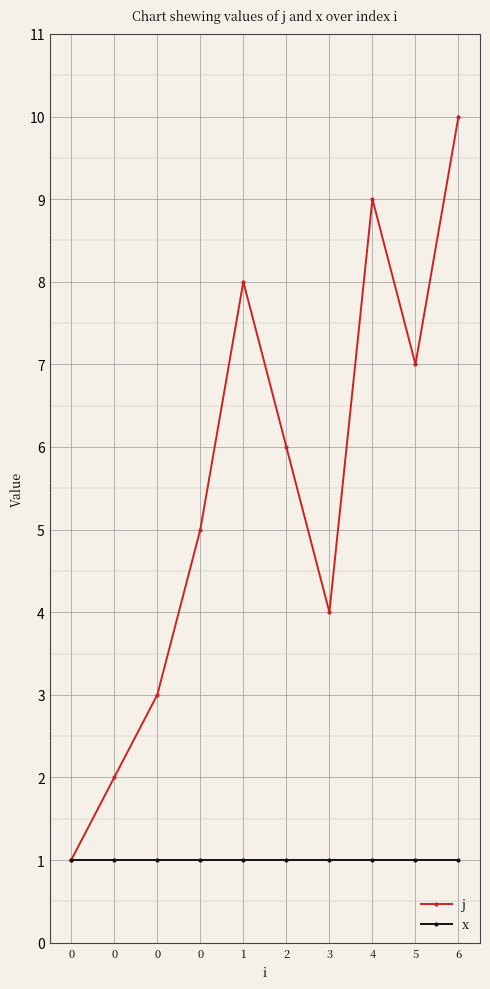

True or false: x and j intersect in this chart.

False